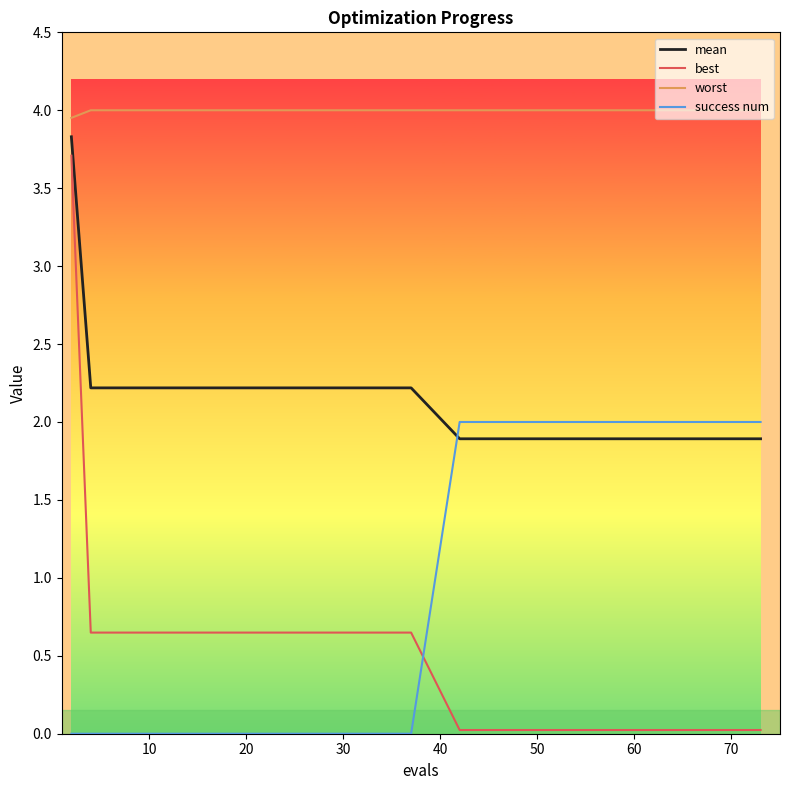

True or false: mean and best cross at least once.

False